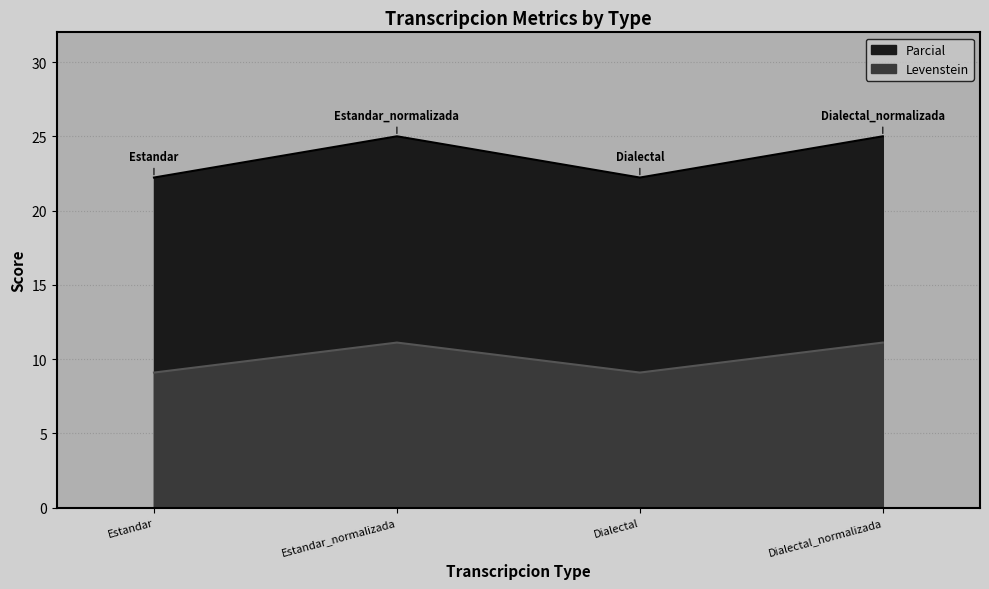

Rank the series at Dialectal_normalizada from lowest to highest value.

Levenstein, Parcial